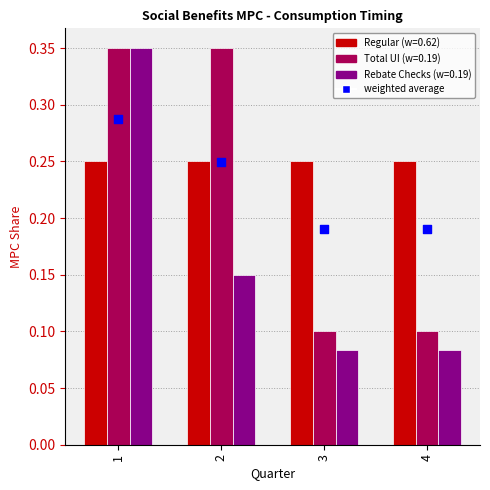

At how many categories does at least one series exceed 0?

4